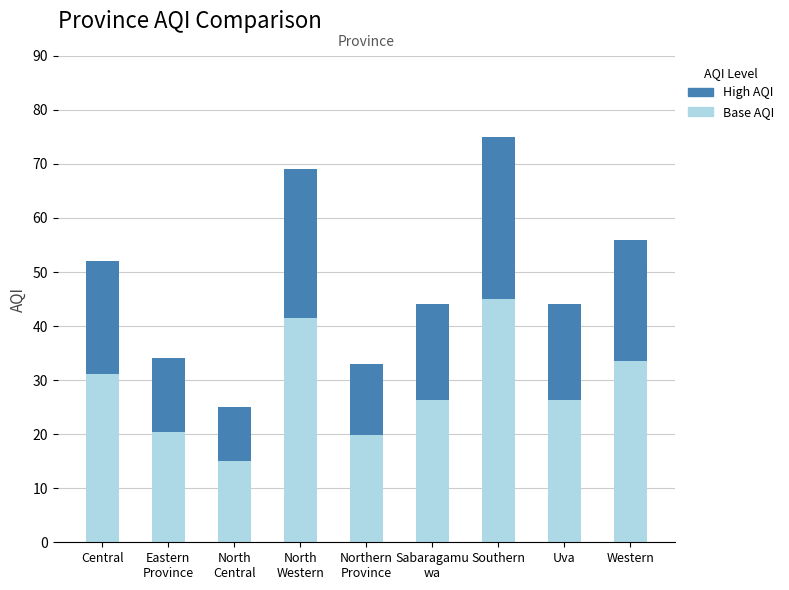

At which category is the sum across all series the highest?

Southern